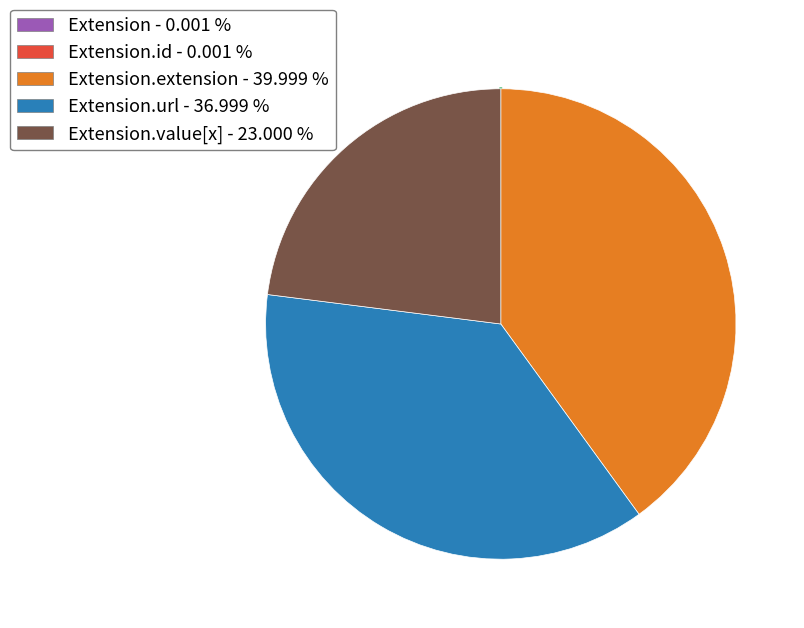

Does any single category account for the majority?

No